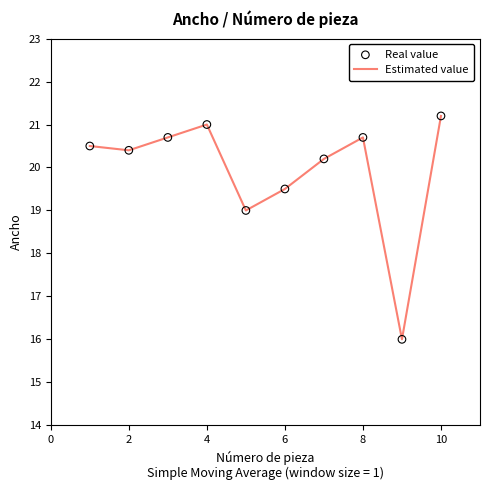

What is the difference between the maximum and minimum values?

5.2